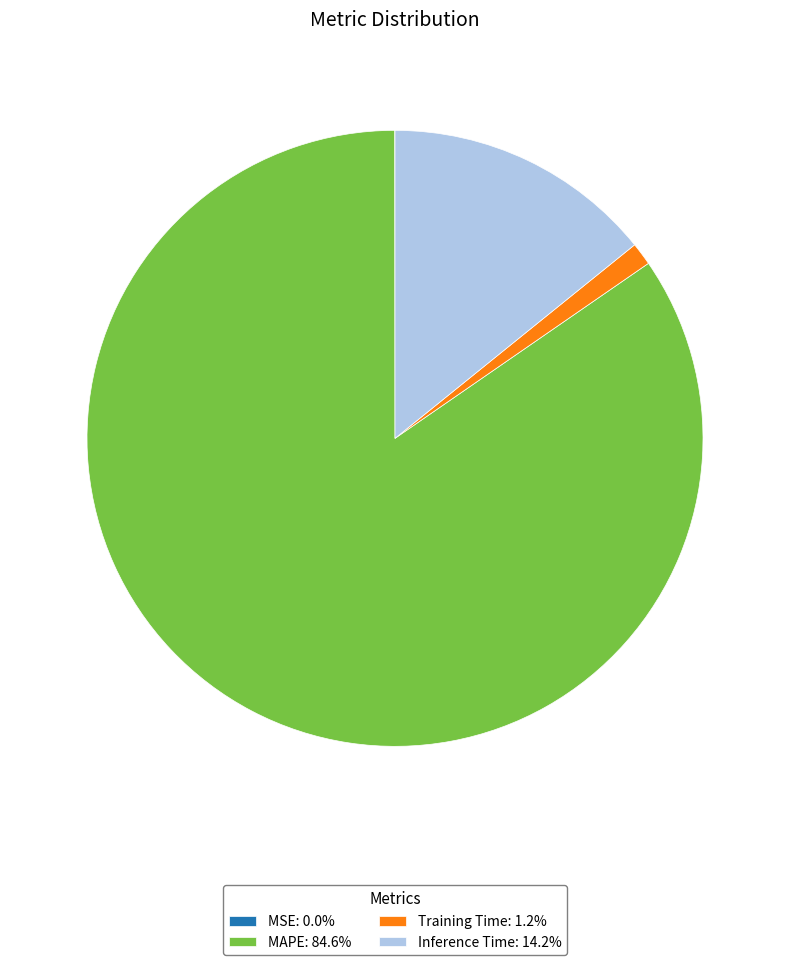

Does Inference Time: 14.2% account for over 50% of the chart?

No